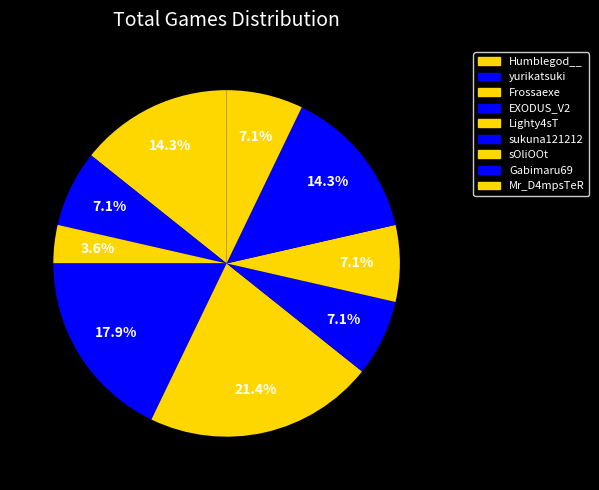

Is there any slice that represents more than half of the pie?

No